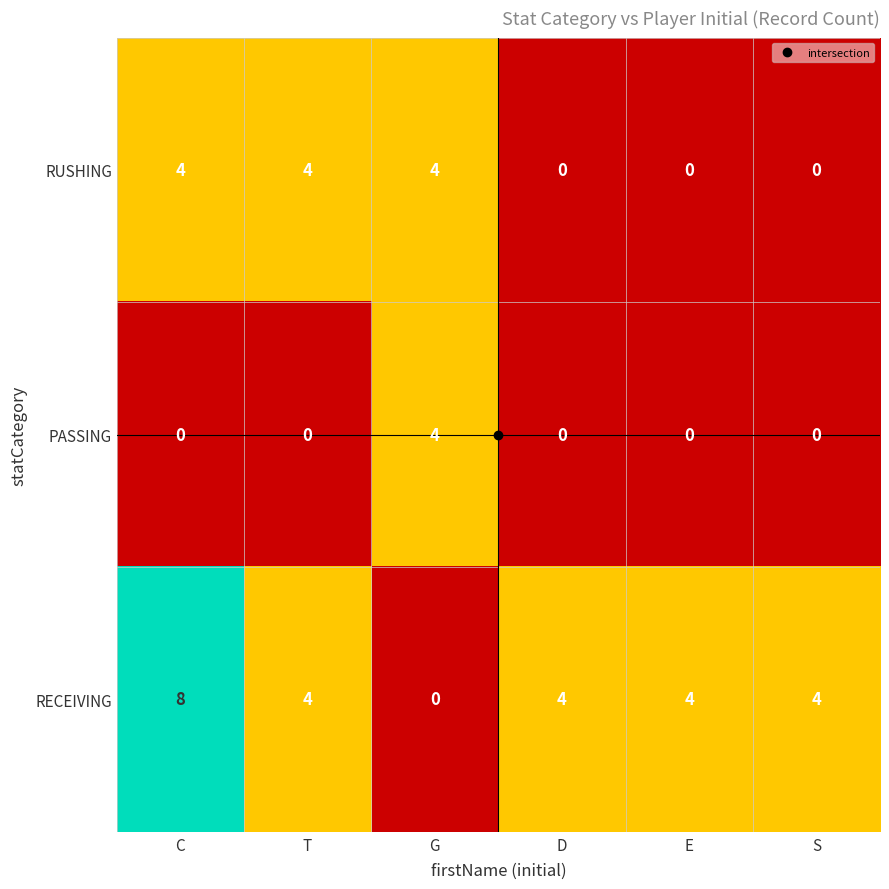

Rank the series by their average value, from highest to lowest.

RECEIVING, RUSHING, PASSING